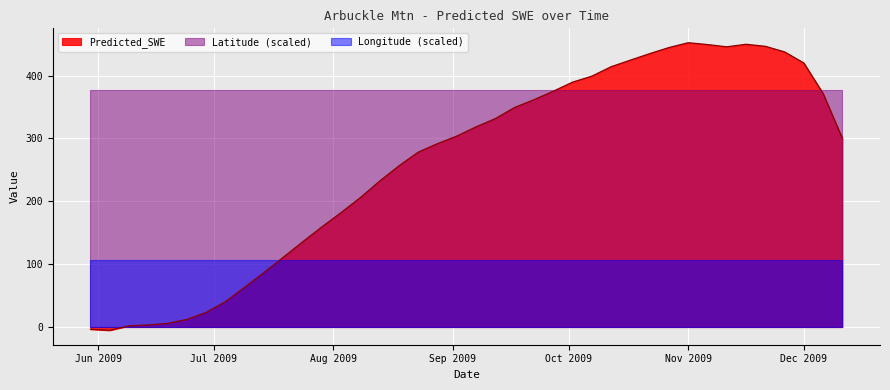

Which series has the widest spread of values?

Predicted_SWE